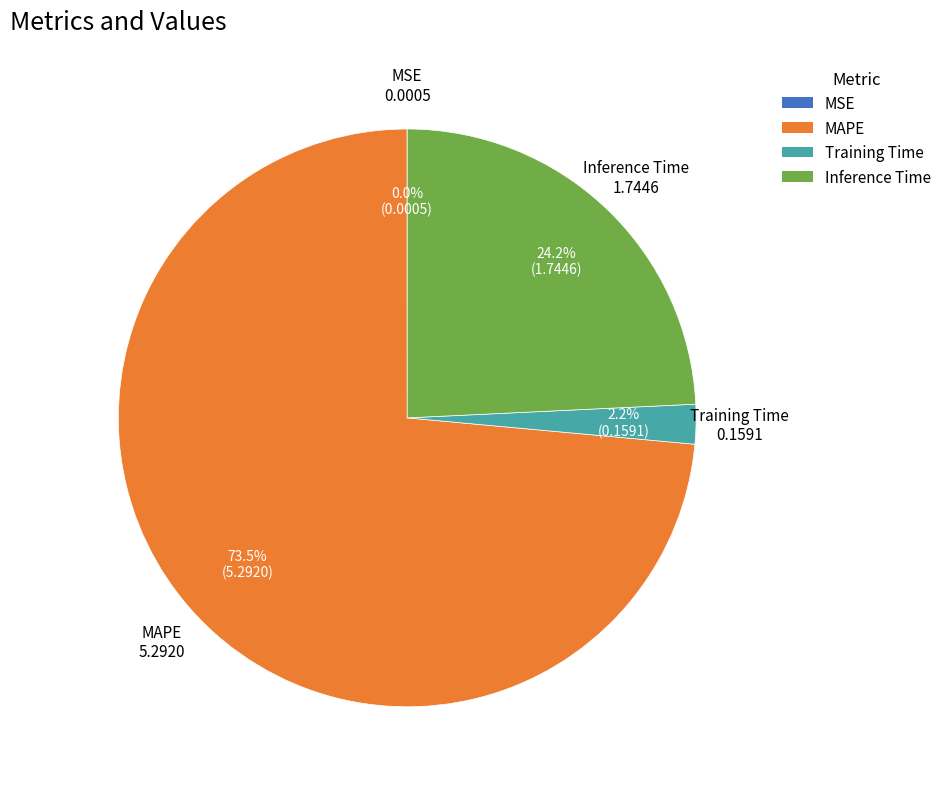

Does any single category account for the majority?

Yes